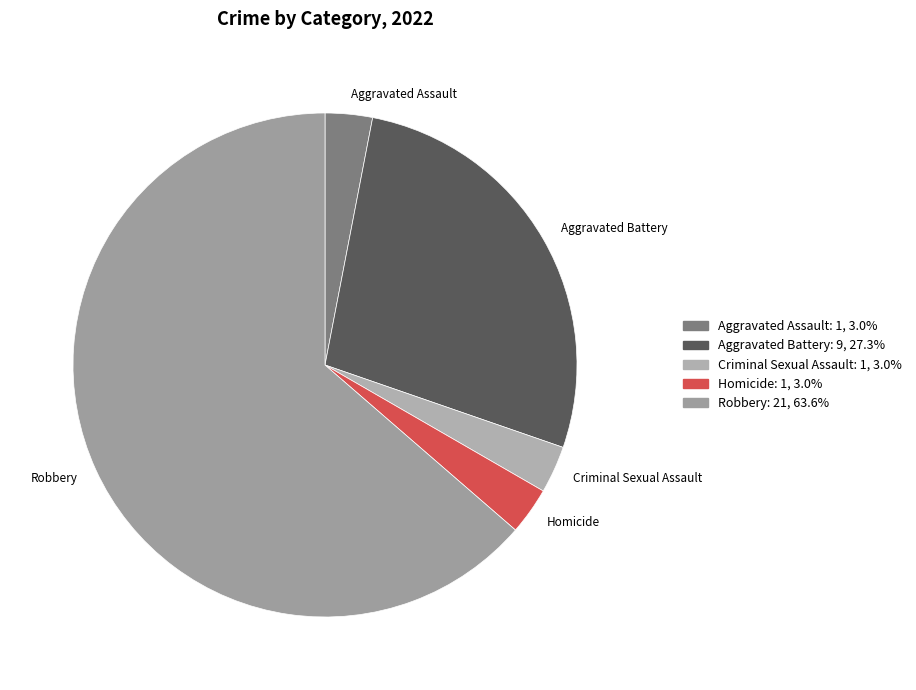

Which category accounts for the majority?

Robbery